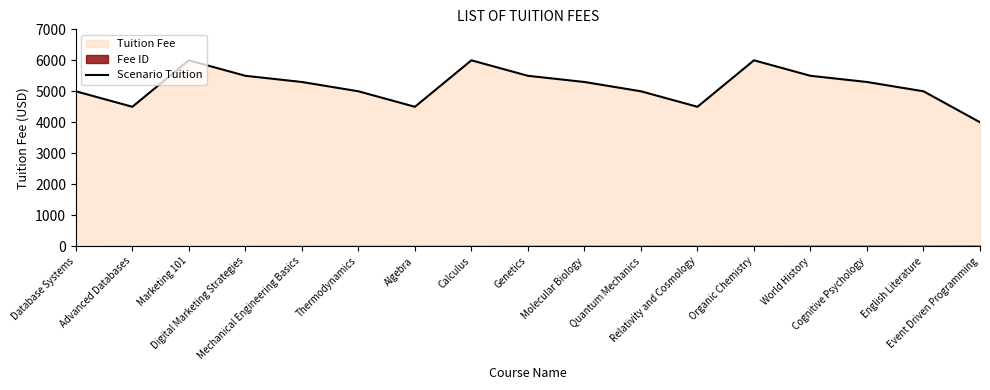

What is the ratio of the value at Cognitive Psychology to the value at Advanced Databases?

1.2